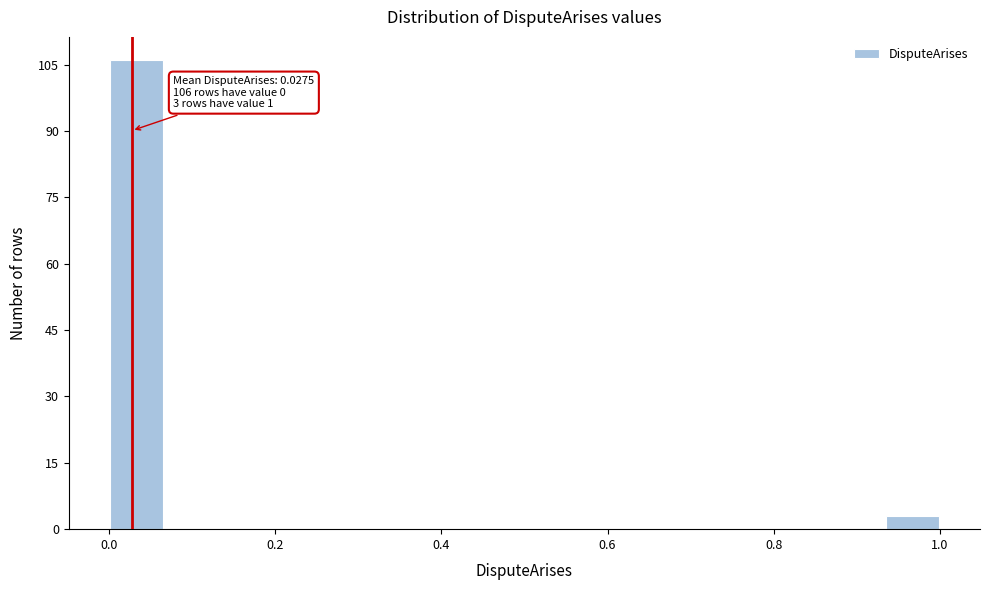

Read against the x-axis, roughly where is the centre of the tallest bar?

0.04